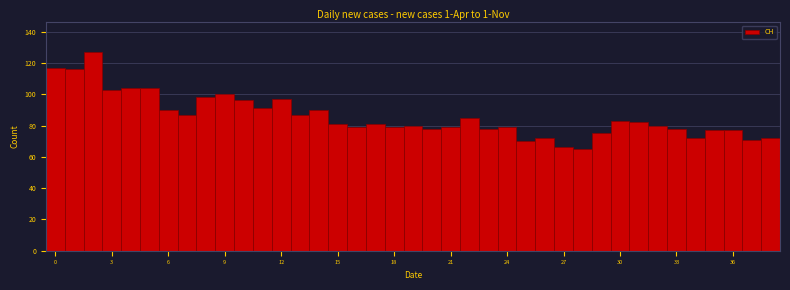

Around what value on the x-axis is the tallest bar? Give the approximate position of its centre, as read against the axis.

2.0